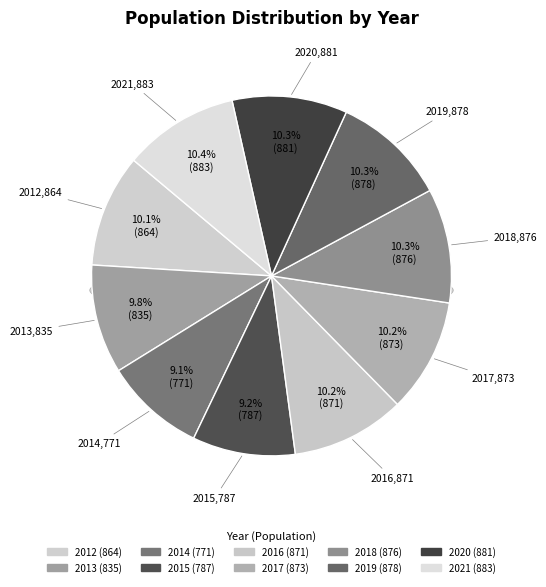

To the nearest percent, what portion does 2020 represent?

10%